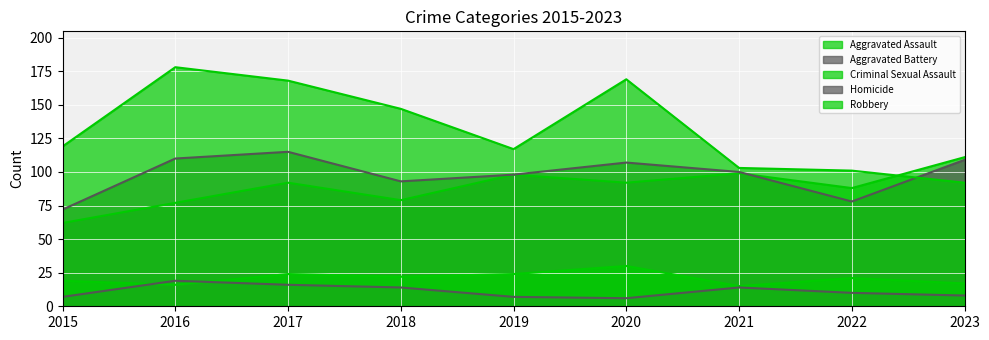

Read the Criminal Sexual Assault value at 2018.

22